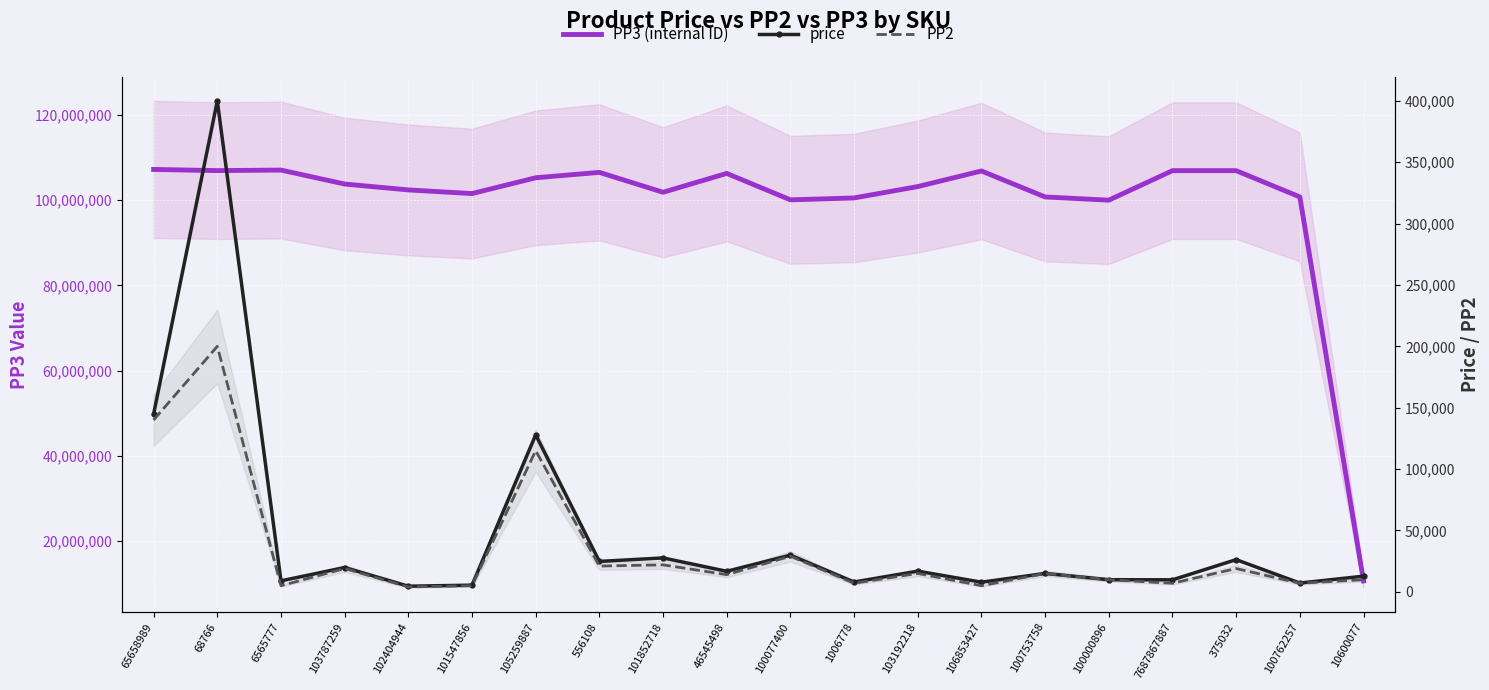

The value of PP3 (internal ID) at 68766 is 171068545. True or false?

False